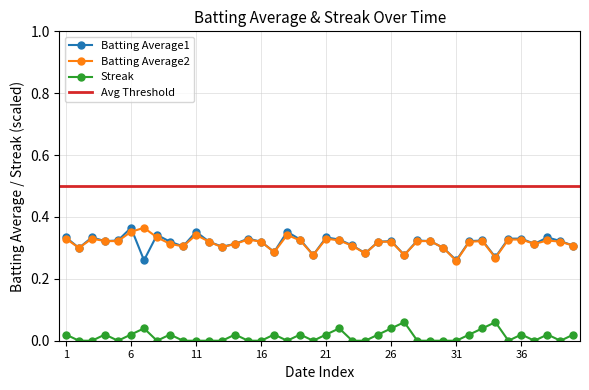

How many Batting Average1 values are between 0 and 1?

40